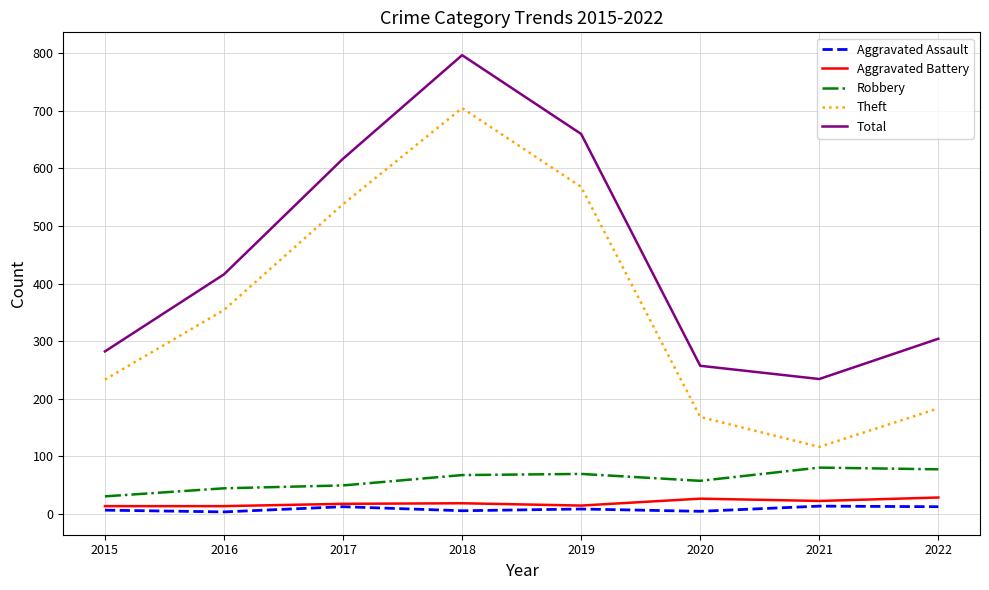

Rank the categories by Total value from highest to lowest.

2018, 2019, 2017, 2016, 2022, 2015, 2020, 2021